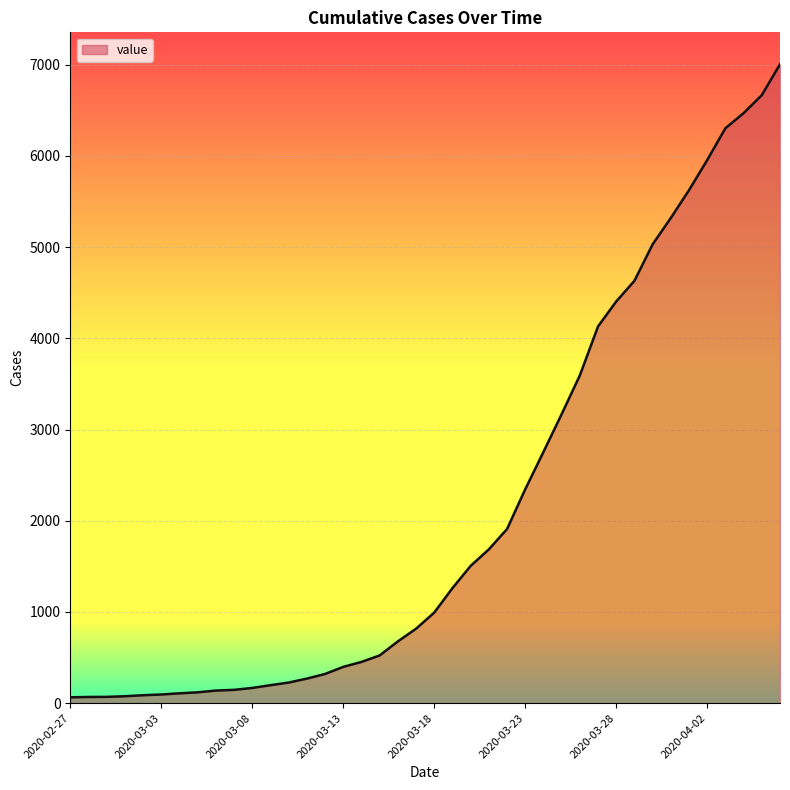

What is the greatest value displayed?

7004